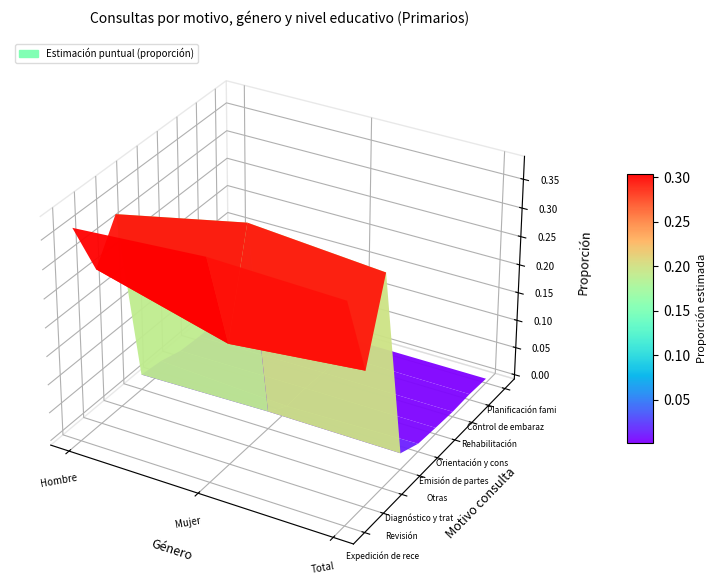

Which series has the widest spread of values?

Revisión